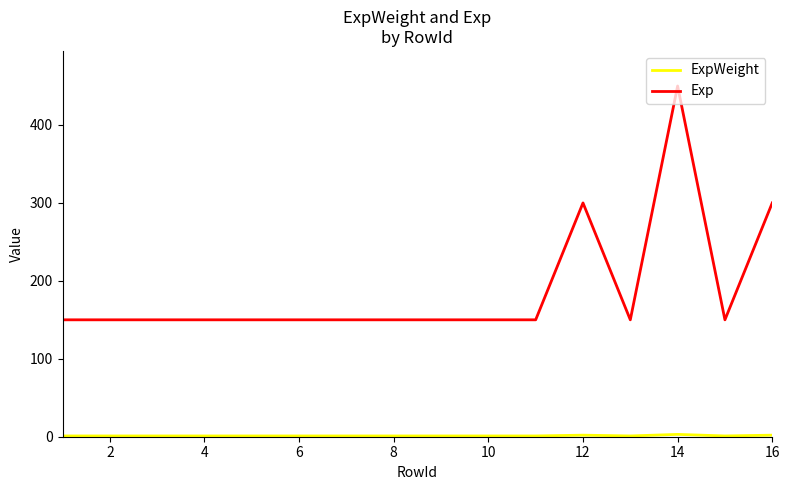

What is the difference between the maximum and minimum values in the Exp series?

300